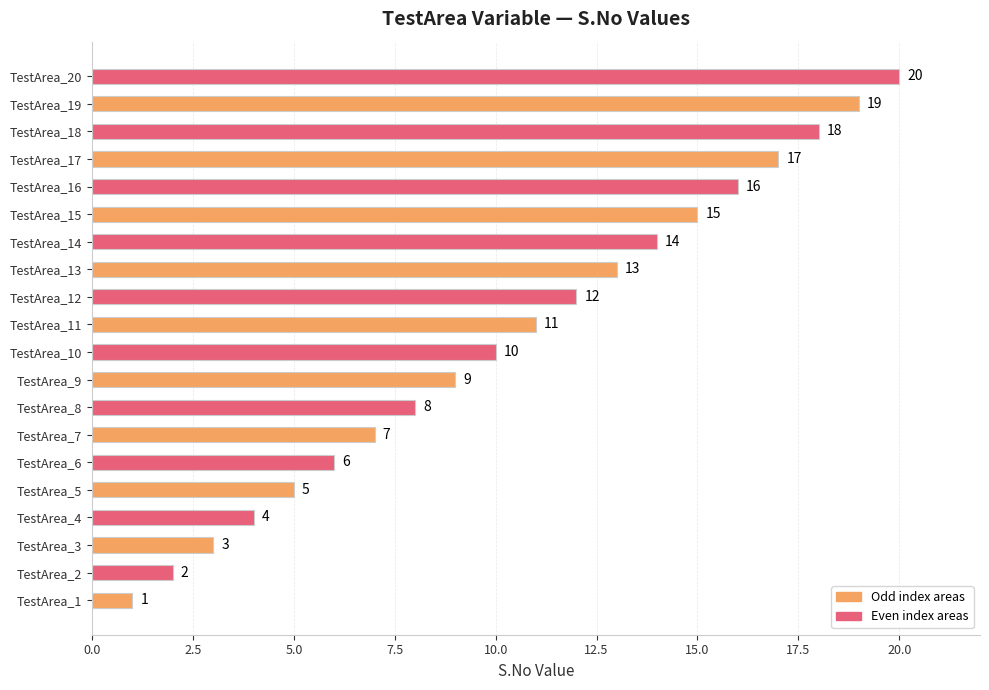

How many series are shown in this chart?

1